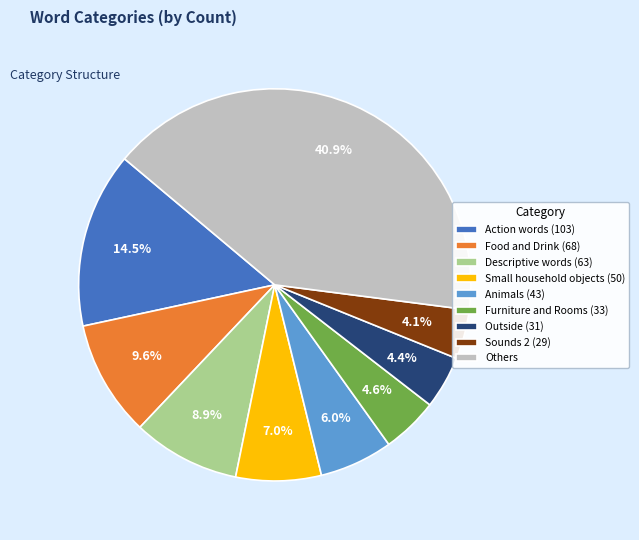

What portion of the pie excludes Others?

59.1%